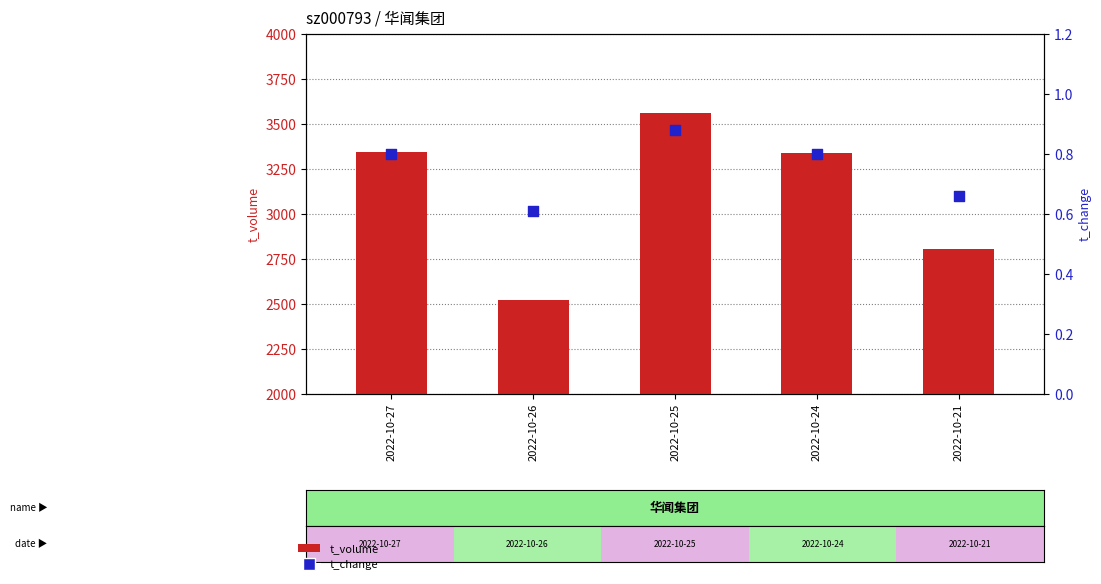

What is the total value across all series at 2022-10-27?

3343.8